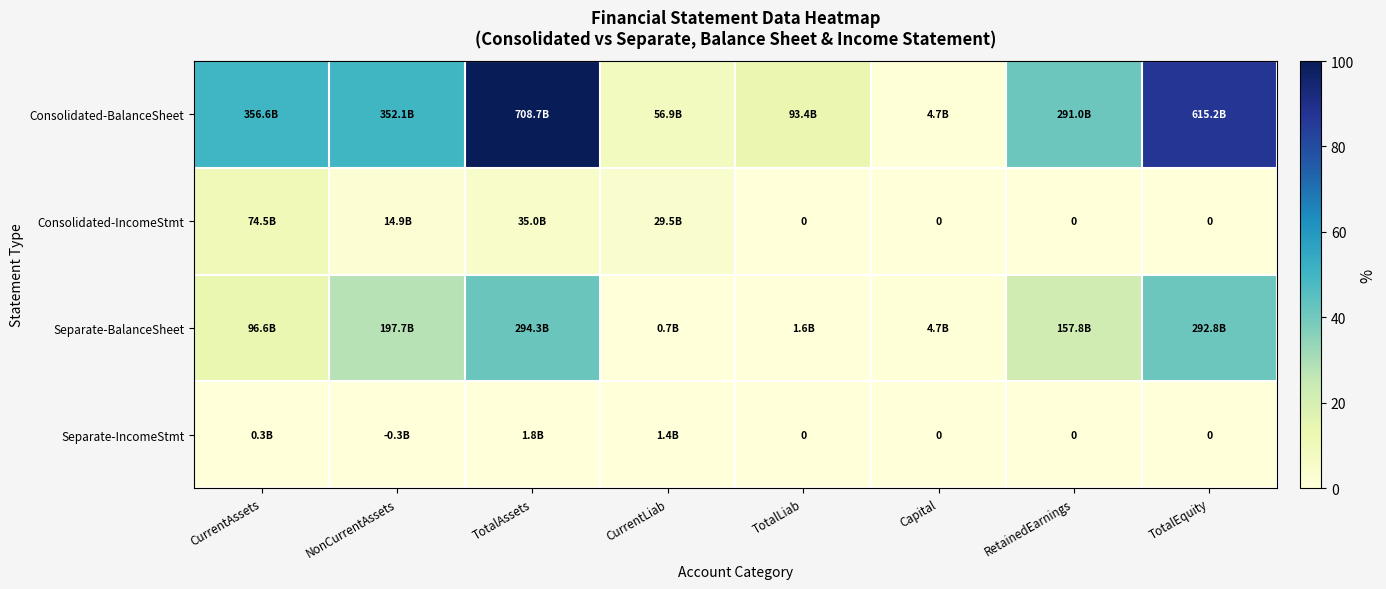

The value of Separate-BalanceSheet at NonCurrentAssets is 8.2. True or false?

False